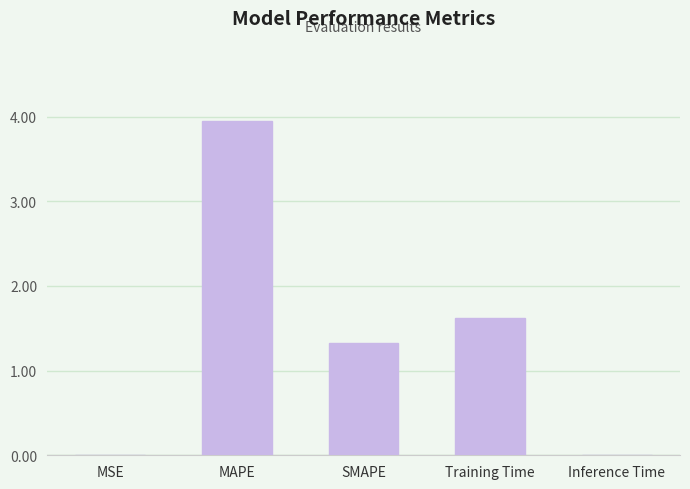

The chart shows a value of 6.5 at MAPE. True or false?

False